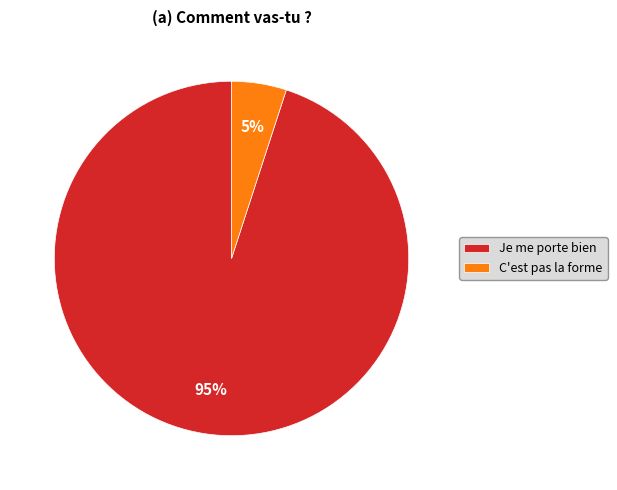

The Je me porte bien slice represents 95% of the pie. True or false?

True